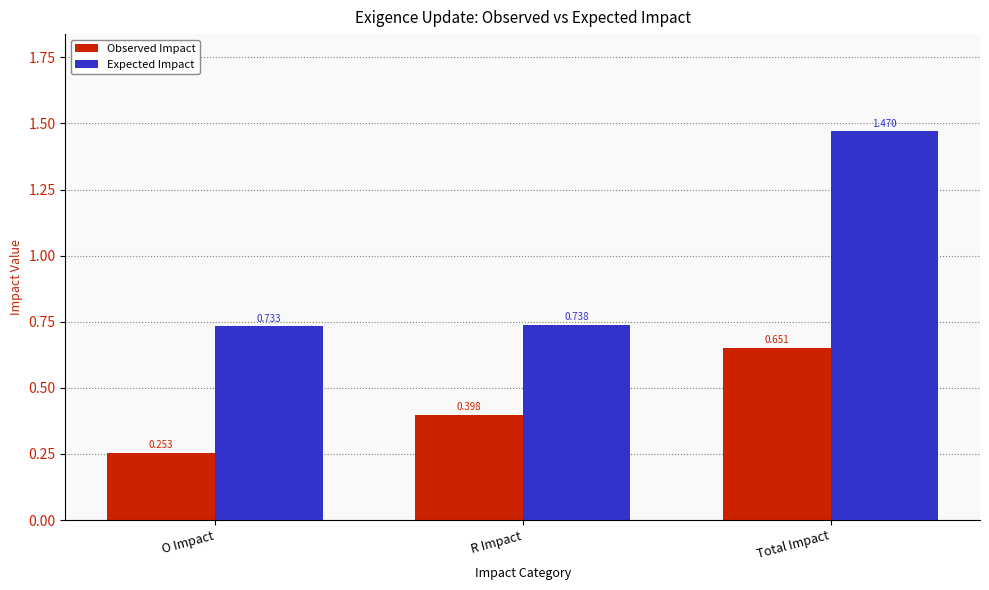

At which category is the sum across all series the highest?

Total Impact